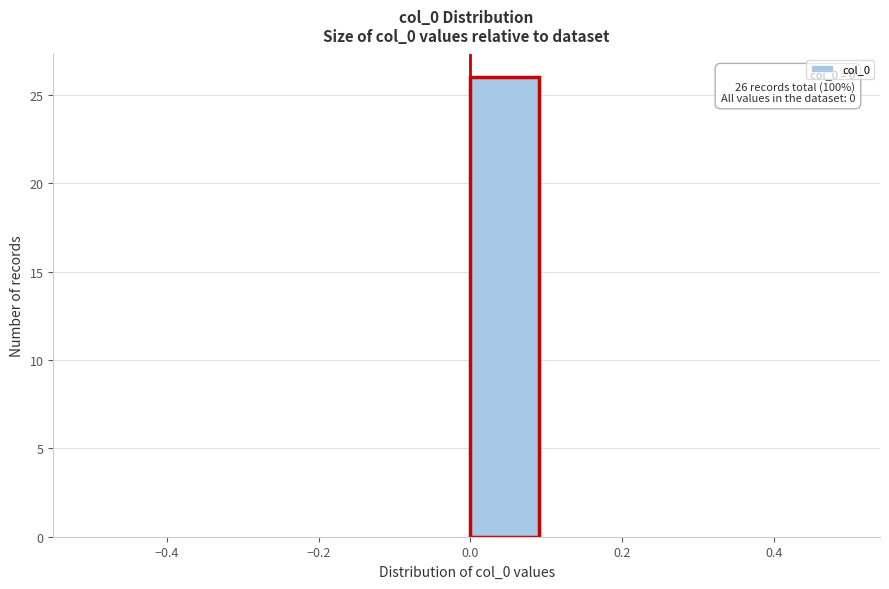

Which range on the x-axis has the tallest bar?

0.0 to 0.1